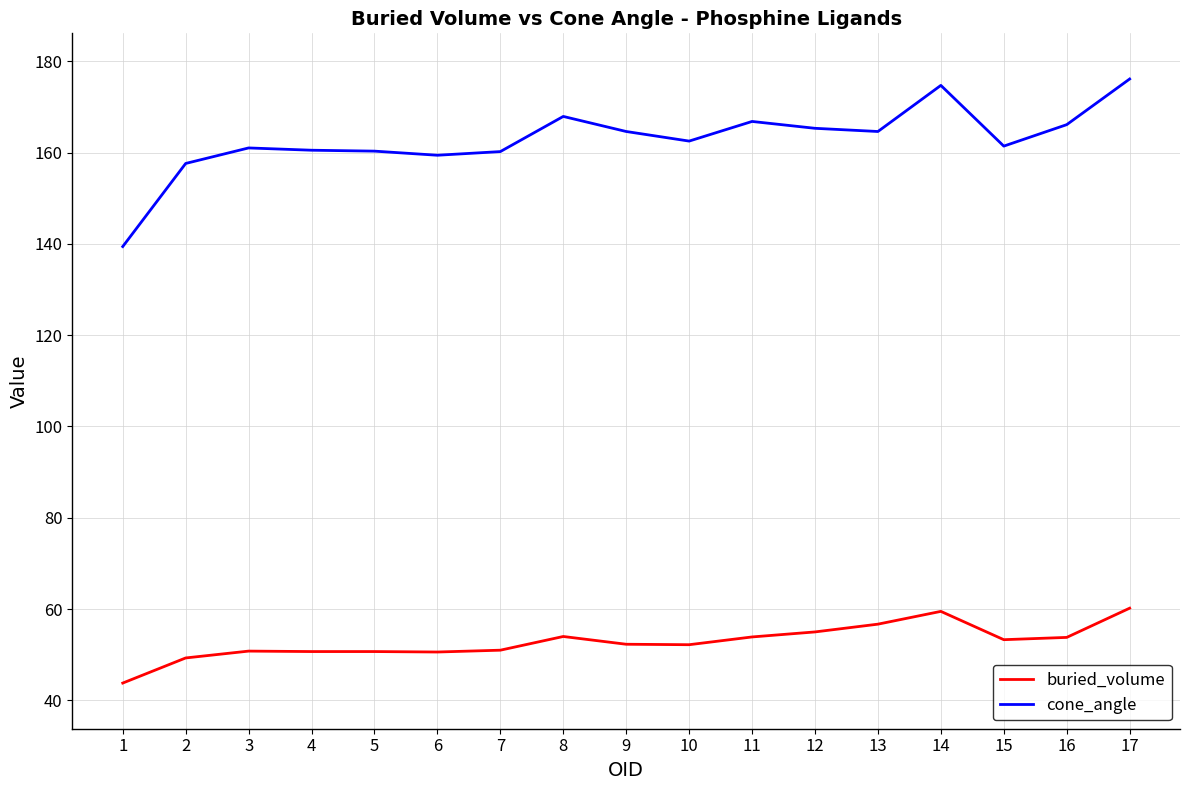

List the series in order of their overall mean, lowest first.

buried_volume, cone_angle